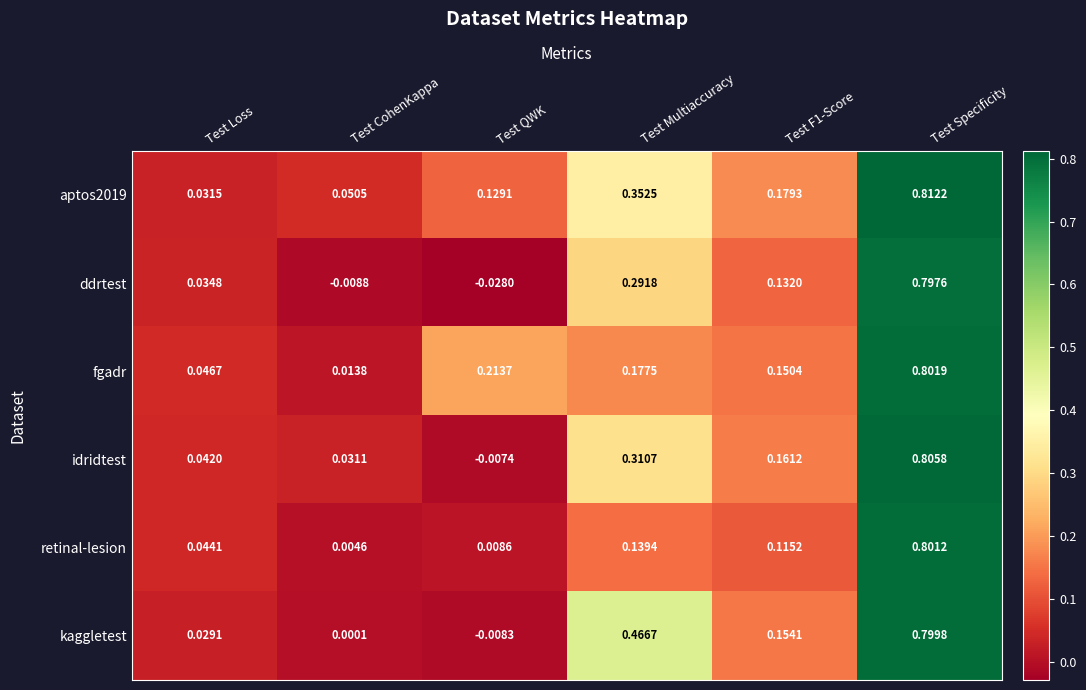

Between Test F1-Score and Test Specificity, which series saw the biggest shift?

retinal-lesion